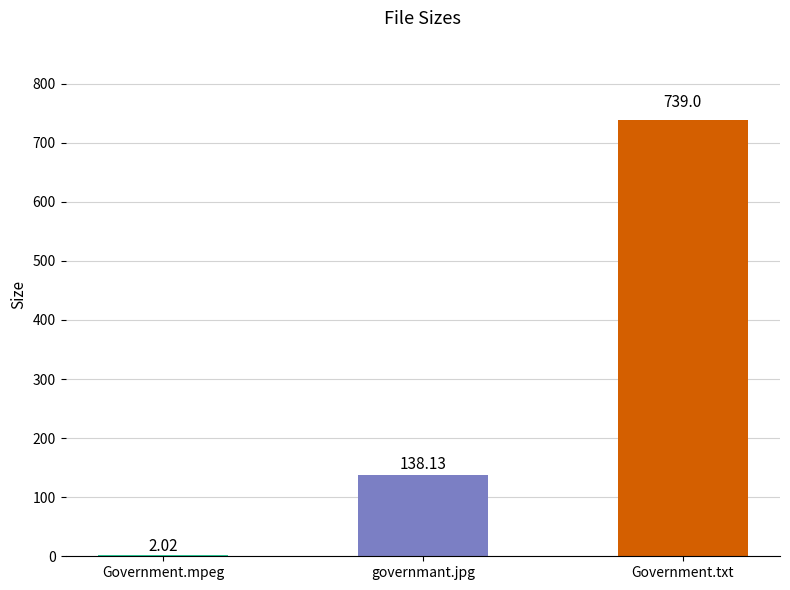

What is the maximum value shown in the chart?

739.0